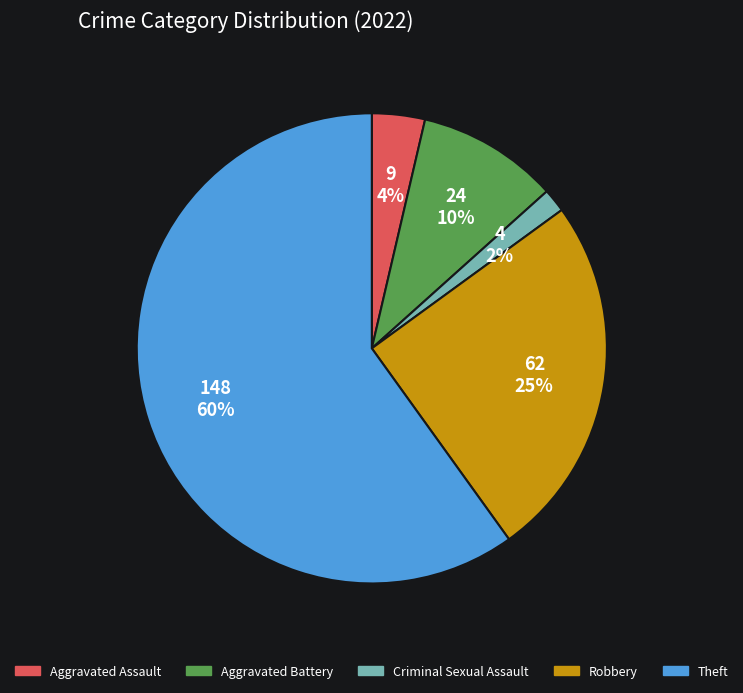

Does any single category account for the majority?

Yes